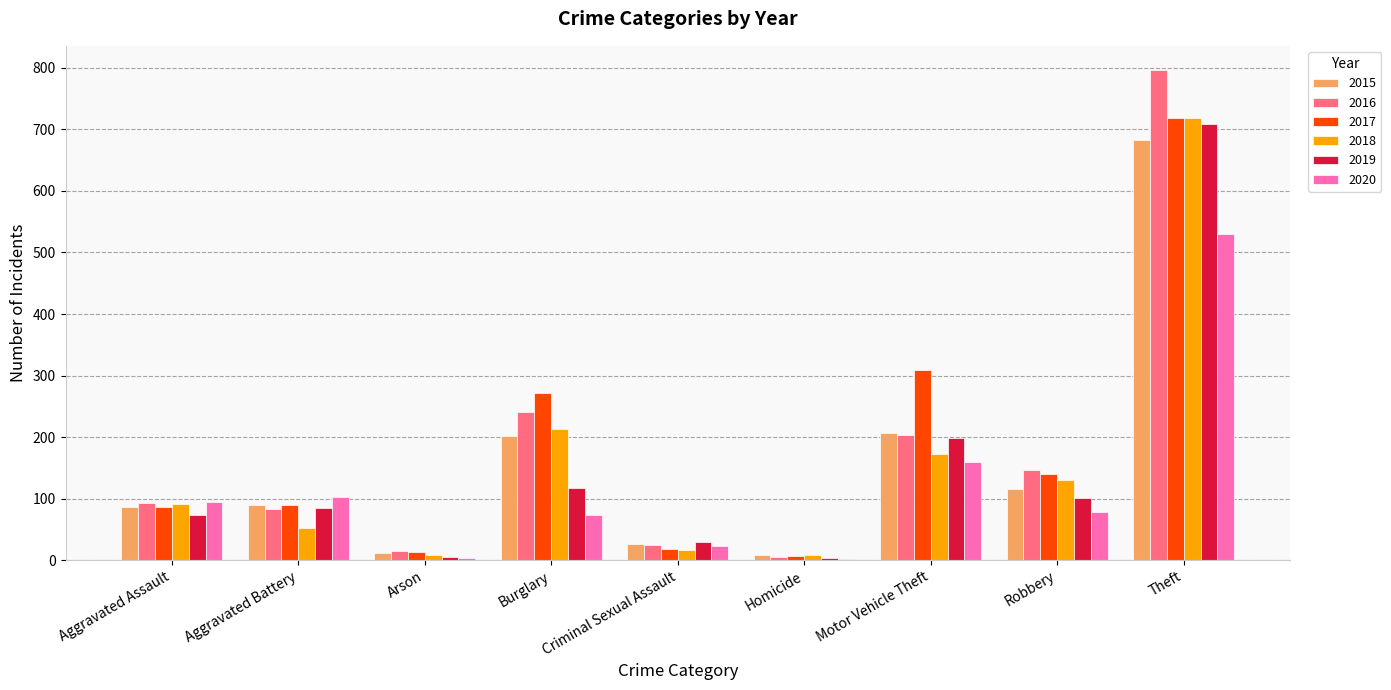

What is the spread (max minus min) of values at Aggravated Assault?

20